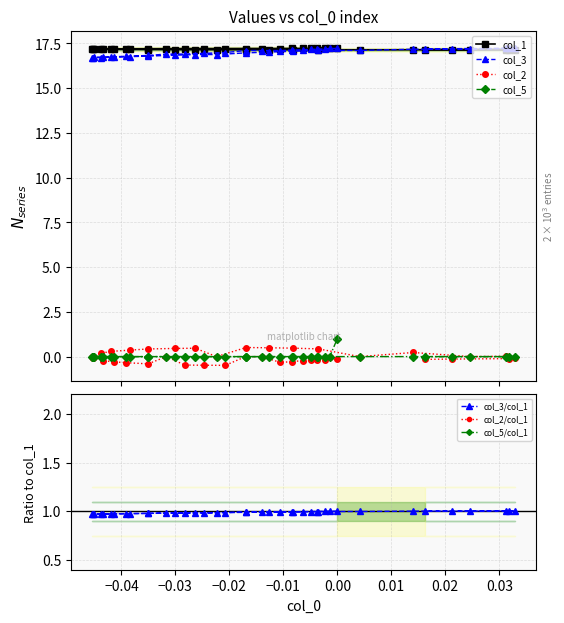

Does the chart have visible grid lines?

Yes